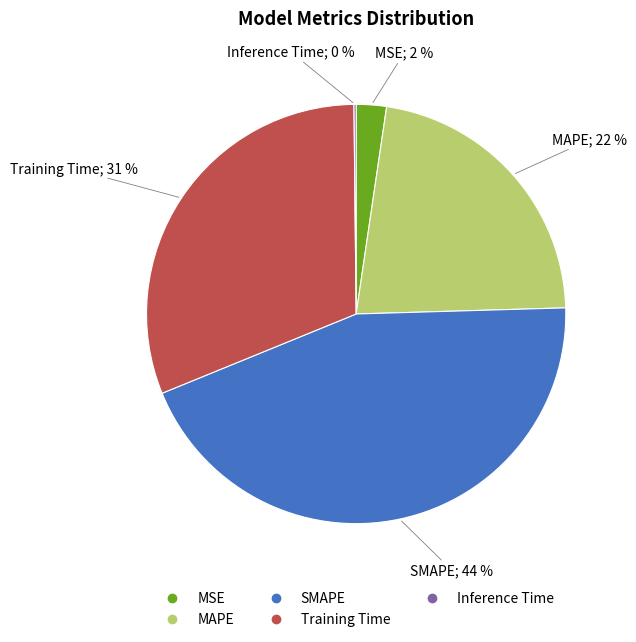

Is there any slice that represents more than half of the pie?

No